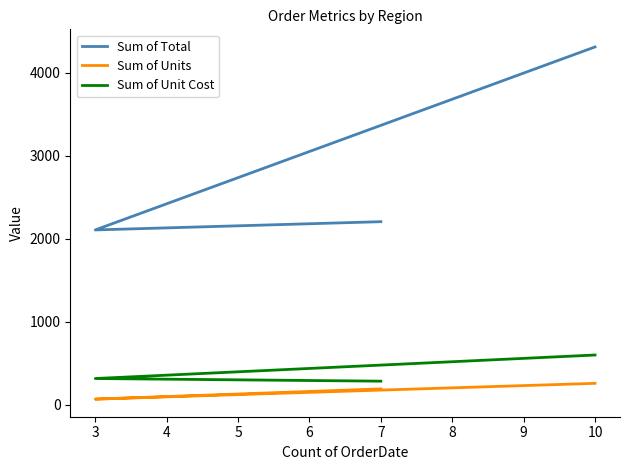

How many distinct data groups are displayed?

3